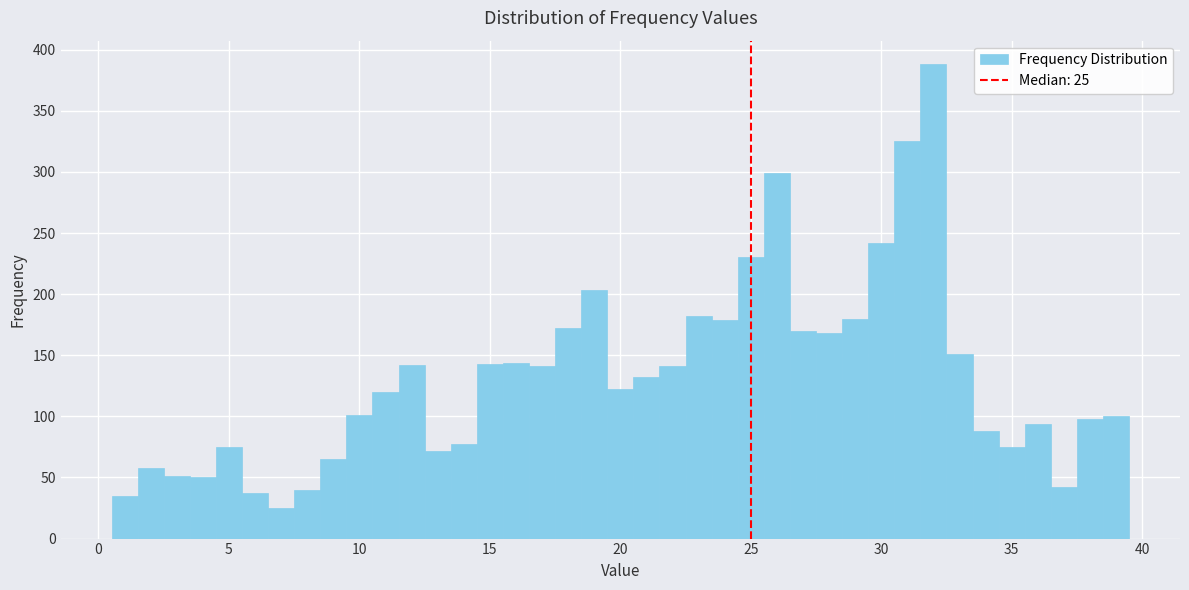

Read against the x-axis, roughly where is the centre of the tallest bar?

32.0